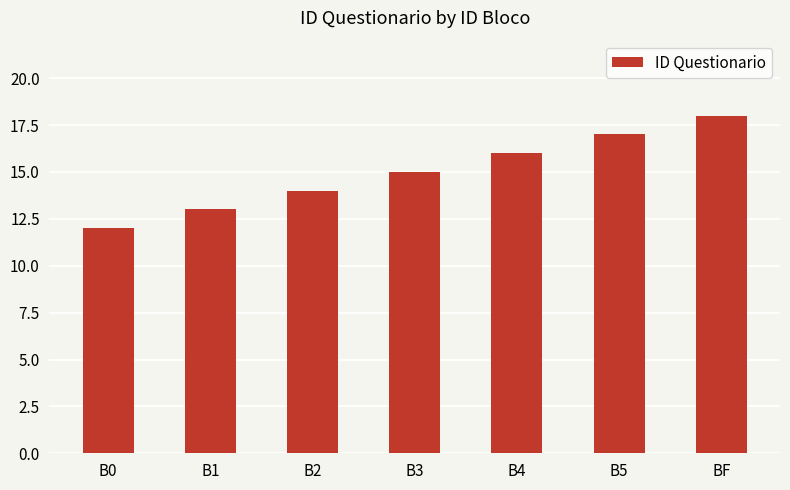

Which has a higher value, B1 or BF?

BF